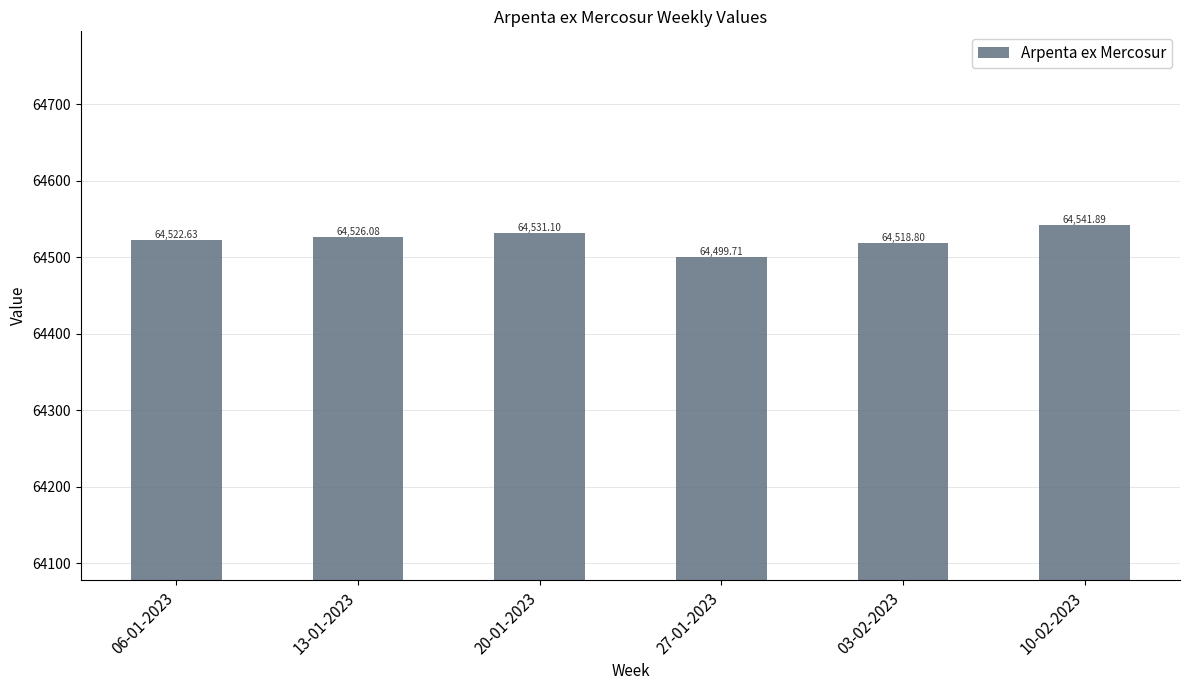

True or false: the data shows 22138.9 at 20-01-2023.

False